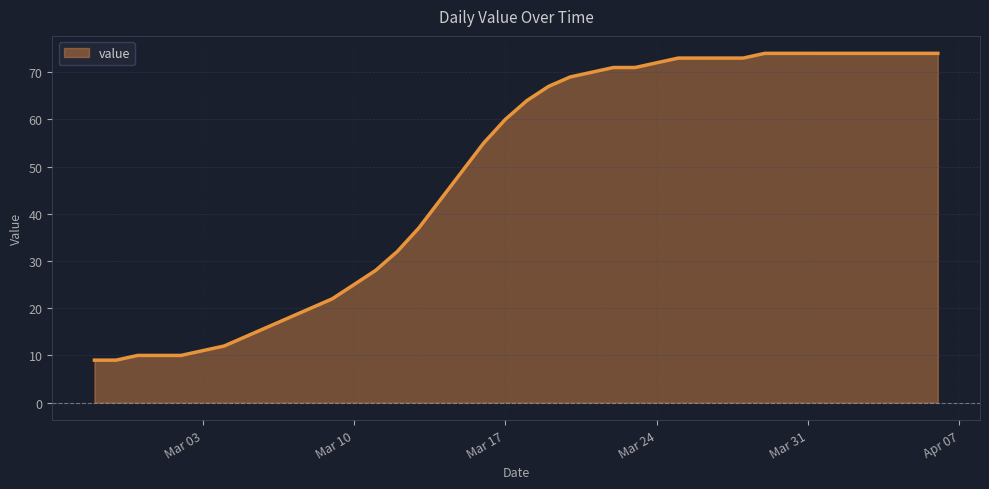

How many lines are shown in the chart?

1